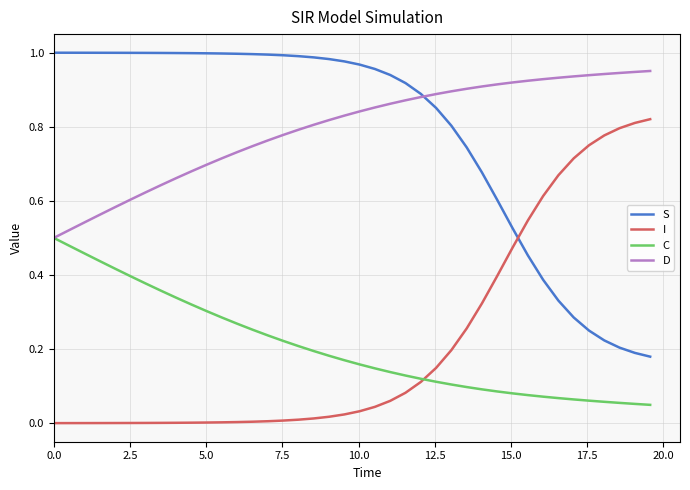

True or false: D and I cross at least once.

False